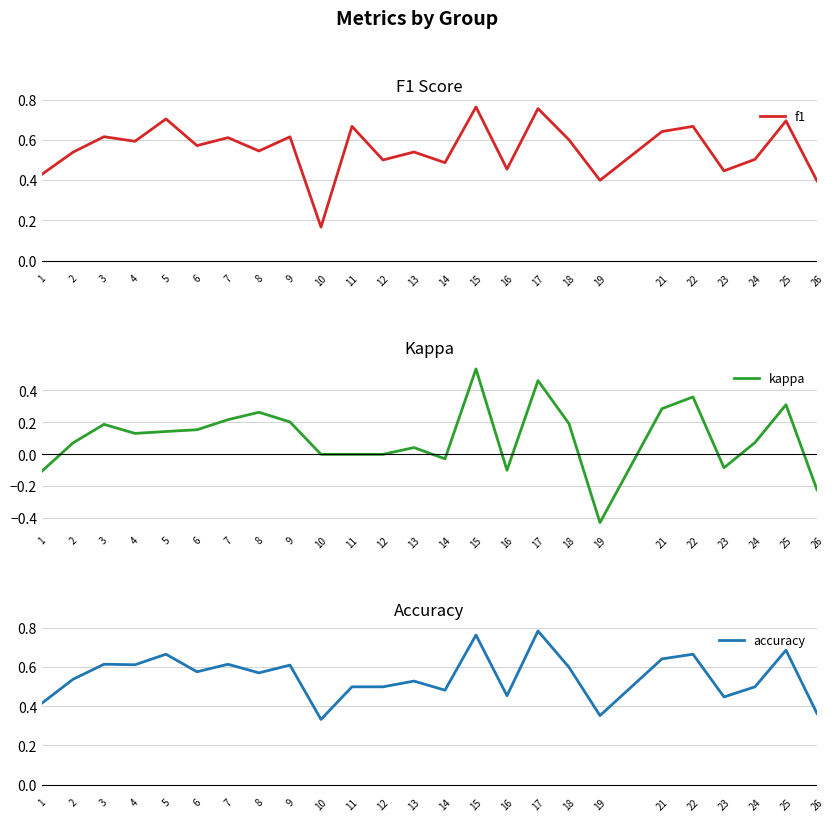

List the series in order of their peak value, highest first.

accuracy, f1, kappa